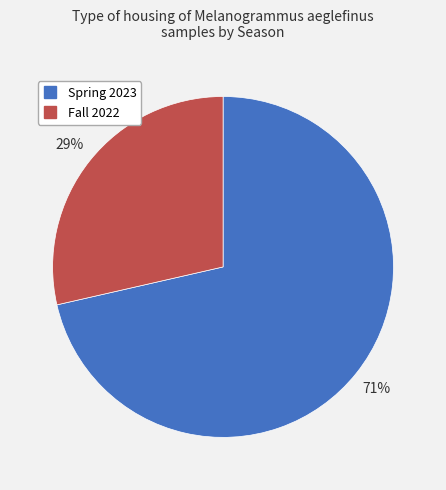

Is Spring 2023 the majority of the pie?

Yes